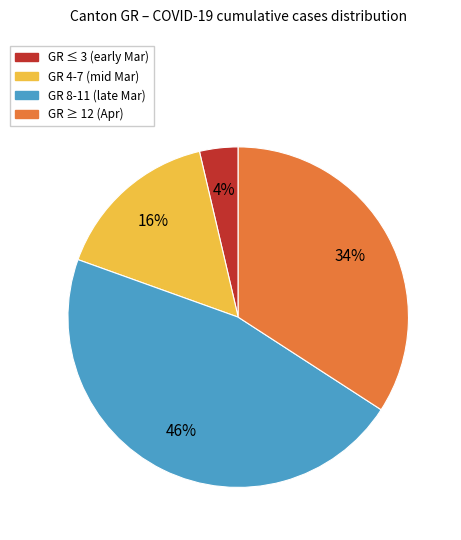

Which slice is the smallest?

GR ≤ 3 (early Mar)